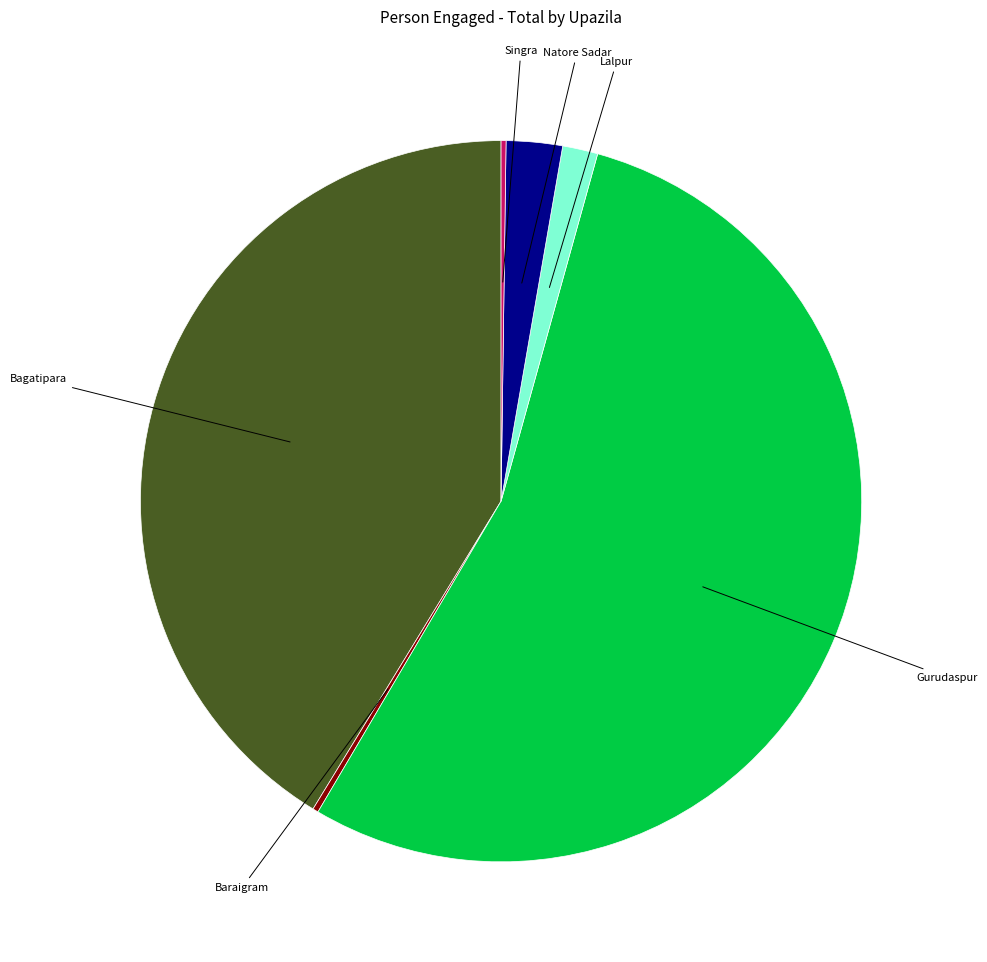

Is there a majority slice in this chart?

Yes